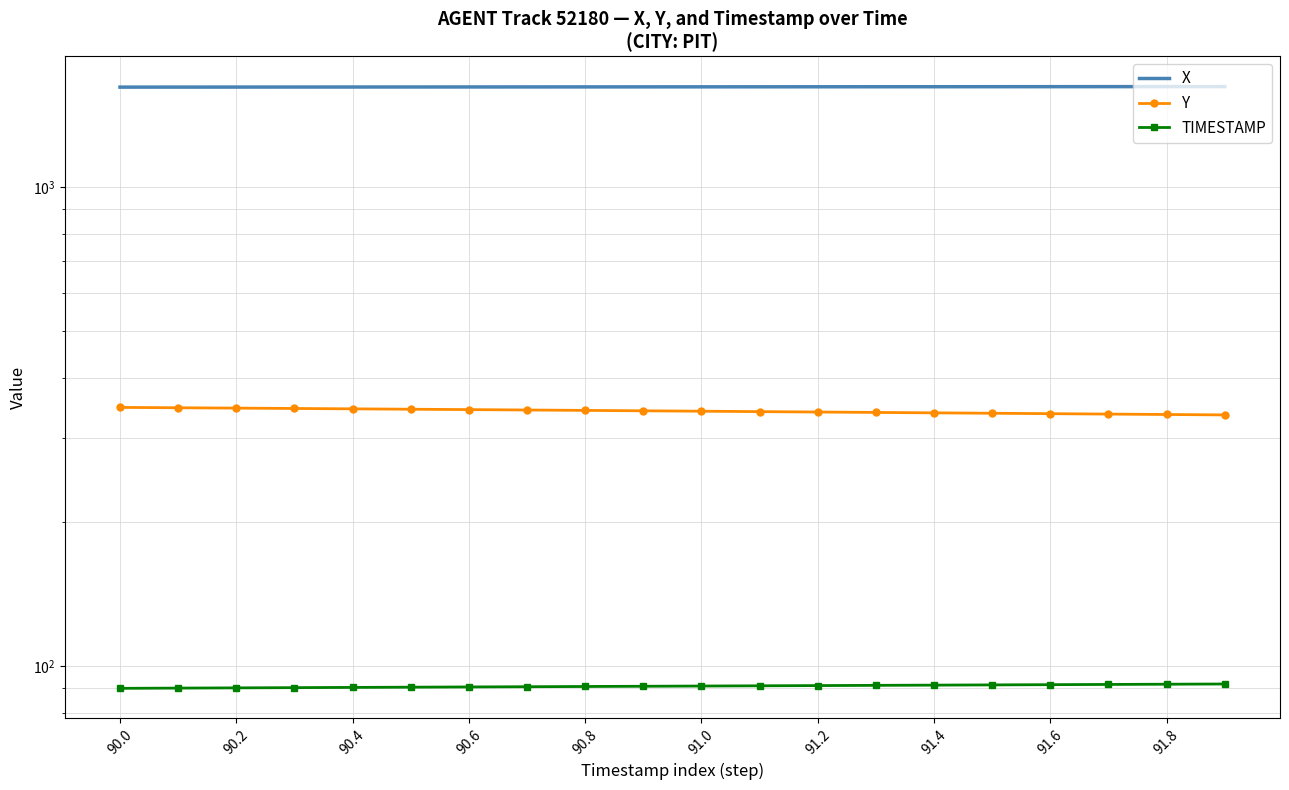

What is the value of the TIMESTAMP point at the 2nd from the left?

90.1